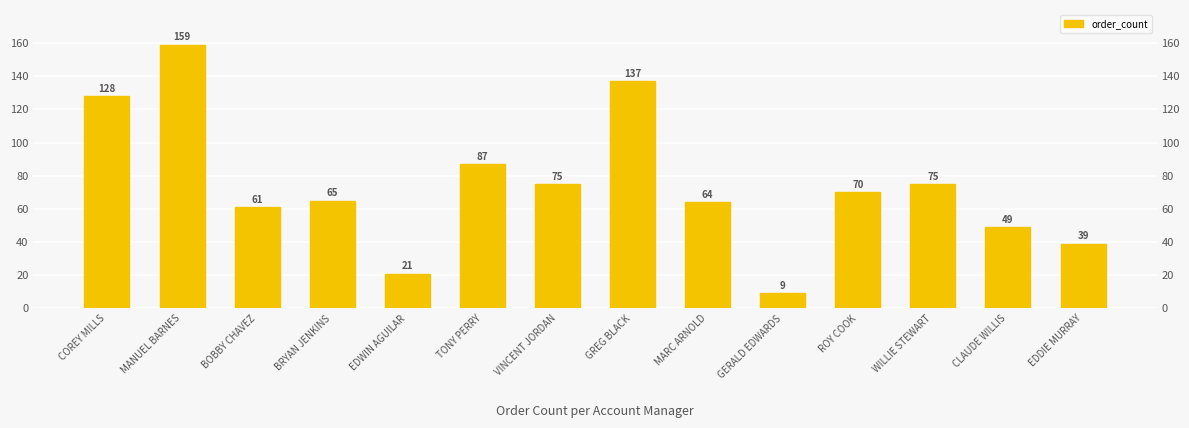

What is the value of the 5th bar from the left?

21